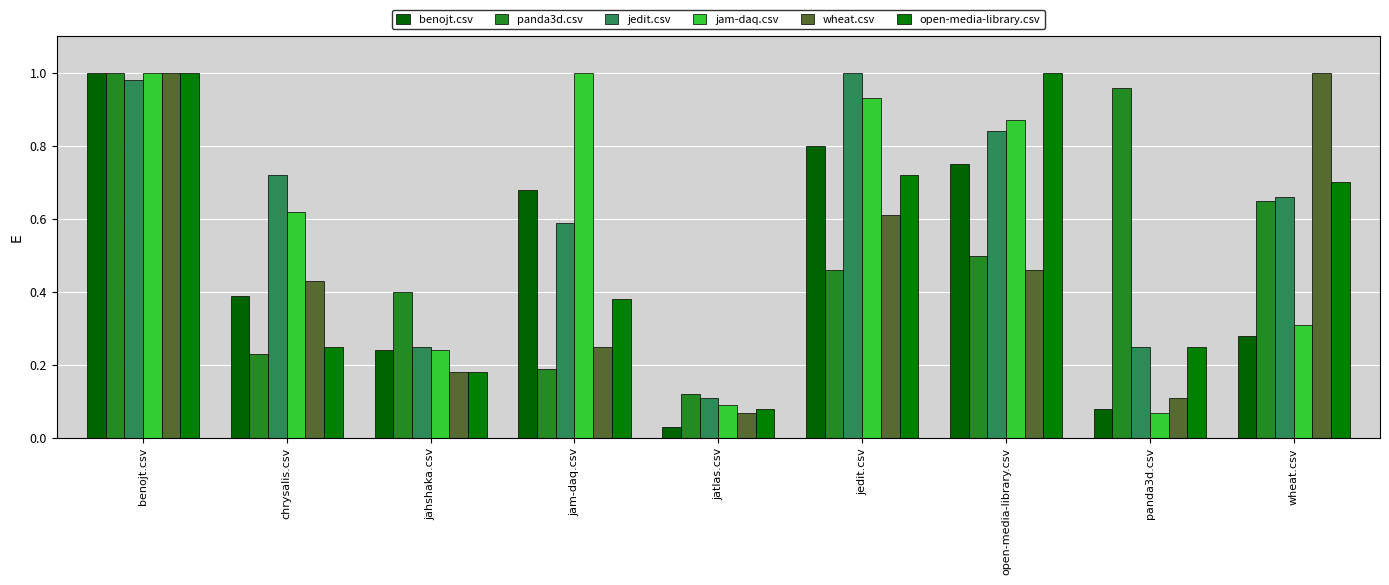

What is the value of the jedit.csv bar at the 6th from the left?

1.0